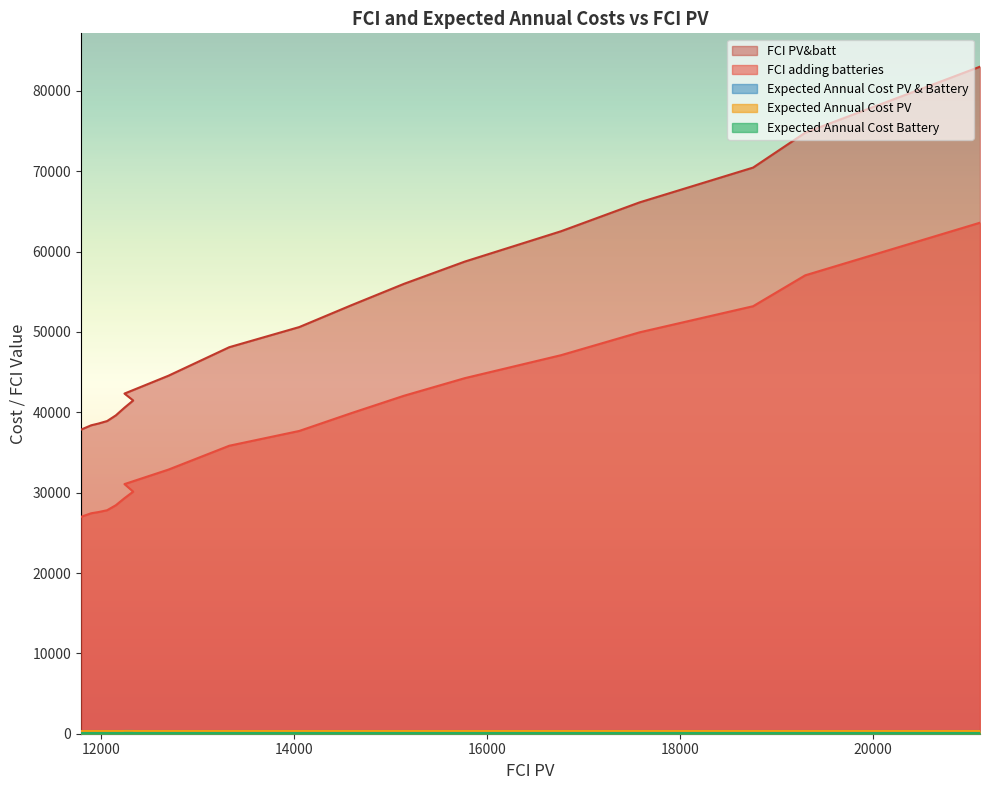

Which series has the widest spread of values?

FCI PV&batt